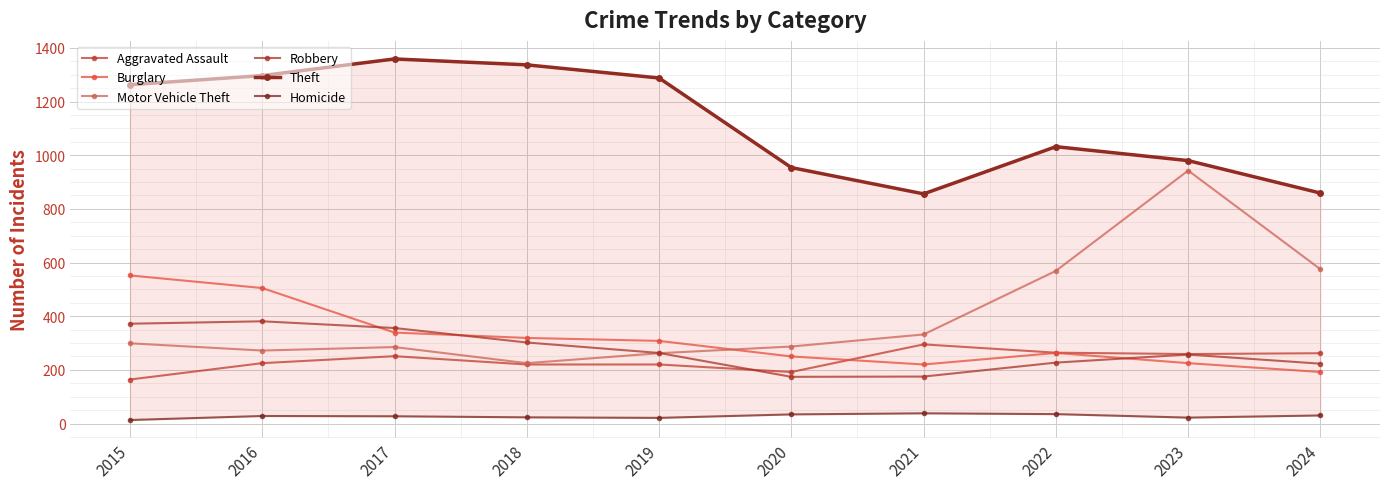

Between 2018 and 2022, which is larger?

2022